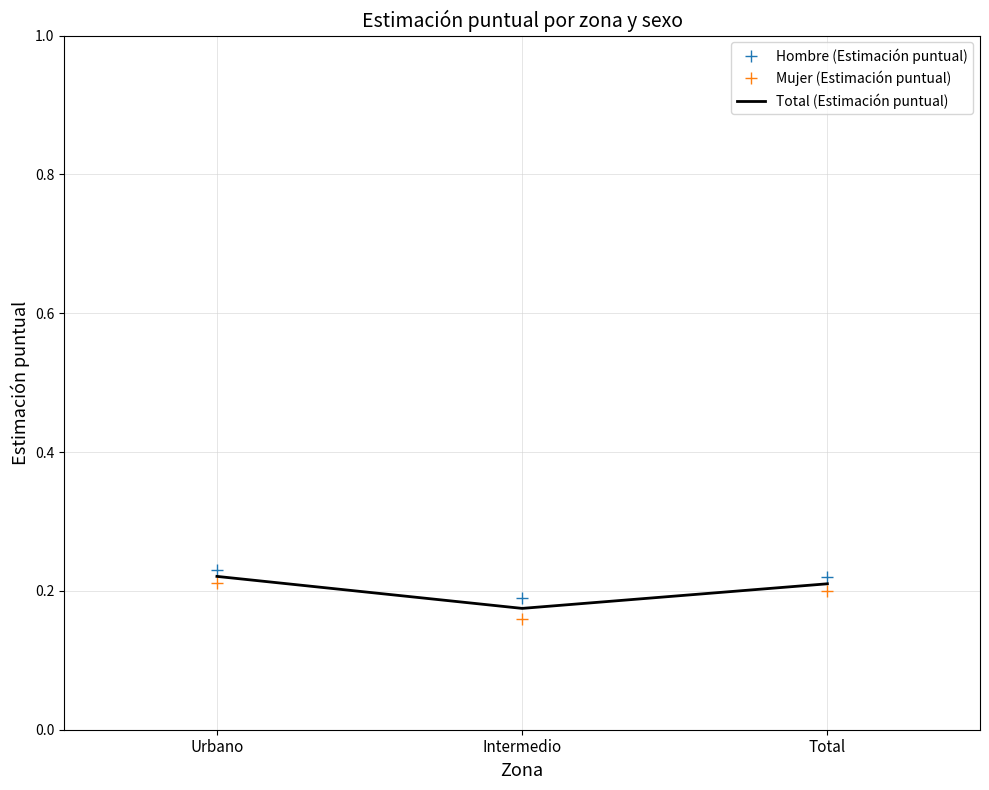

Which series changed the most between Urbano and Intermedio?

Mujer (Estimación puntual)